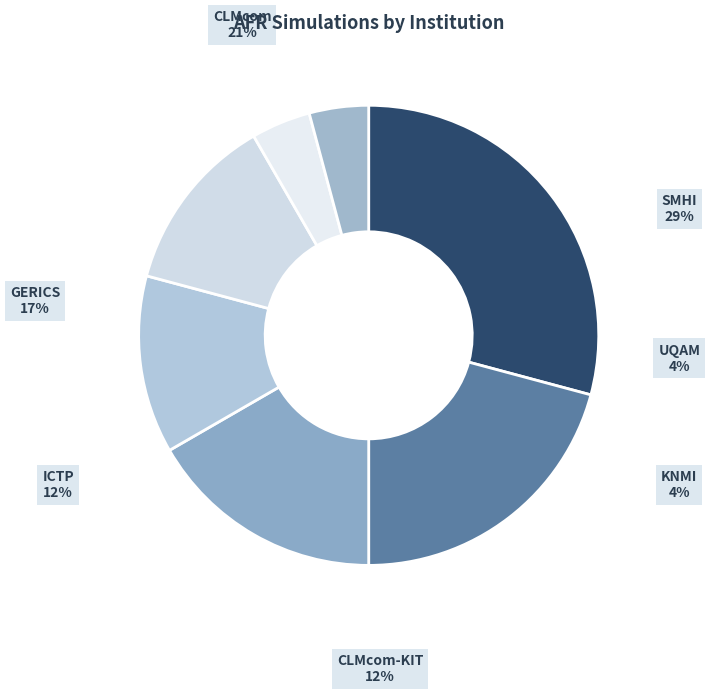

Is it true that ICTP is 12% of the pie?

True